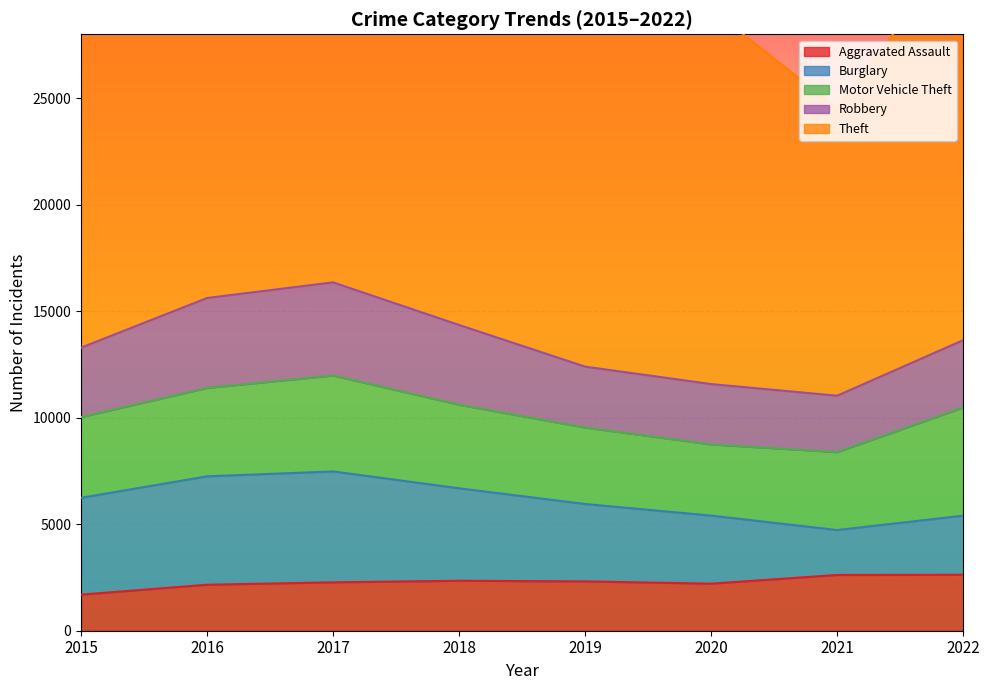

How many lines are shown in the chart?

5